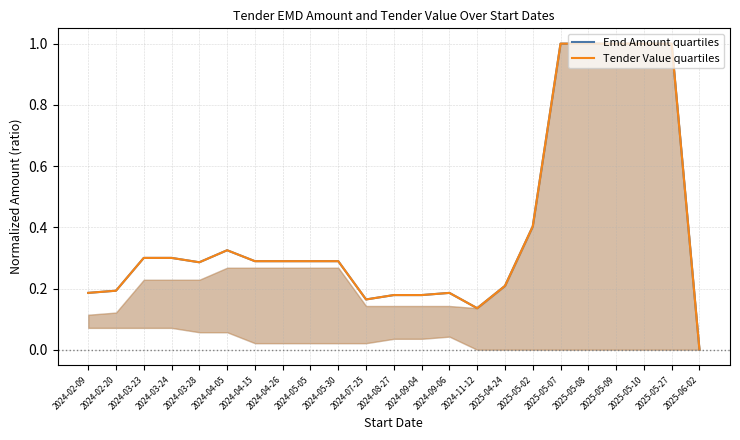

What is the total value across all series at 2025-05-02?

0.8